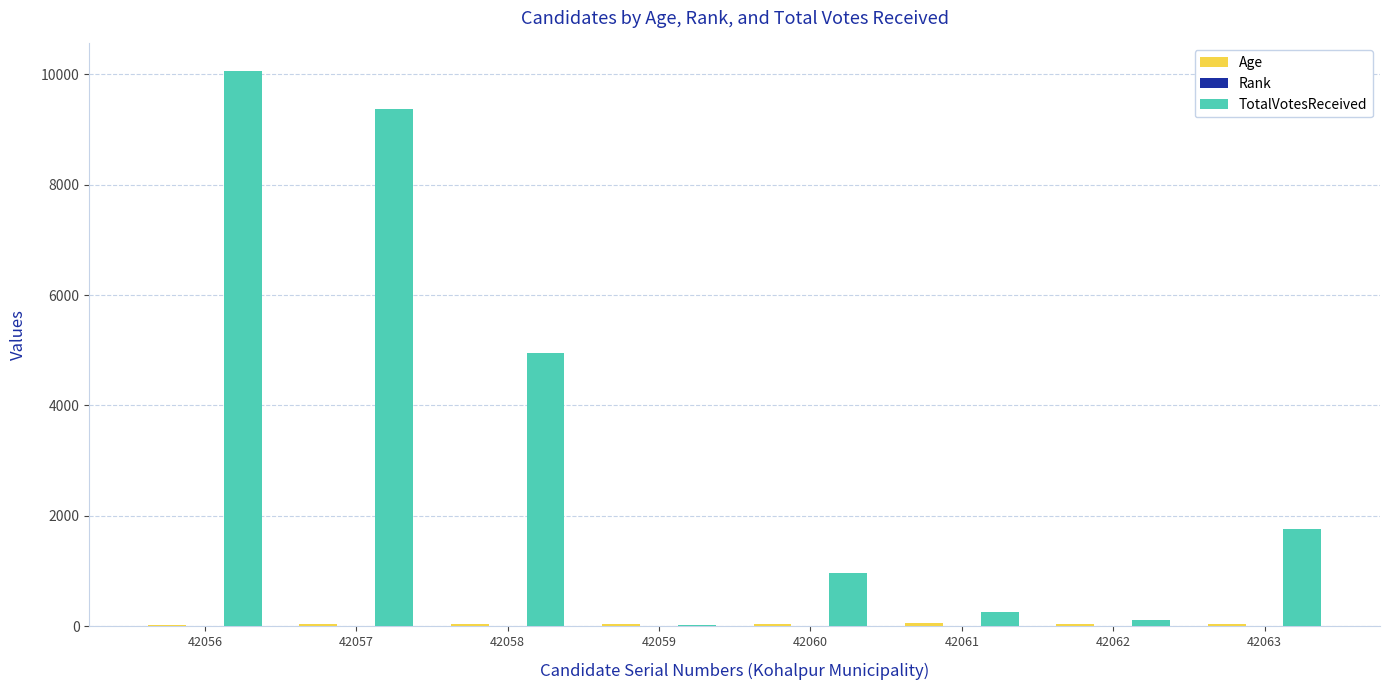

What is the total value across all series at 42058?

4997